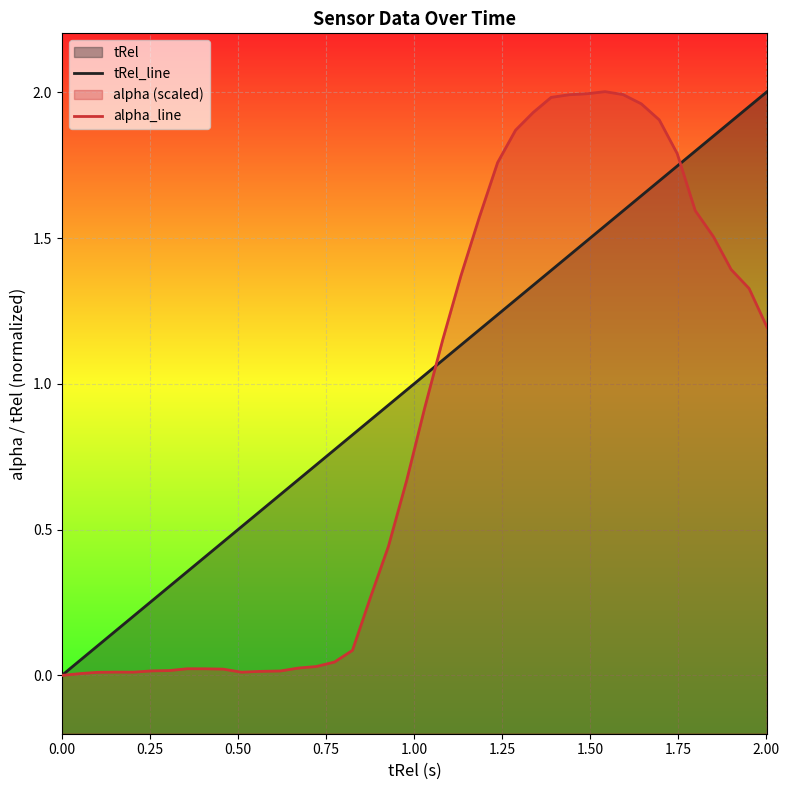

How many values in alpha_line are above zero?

39